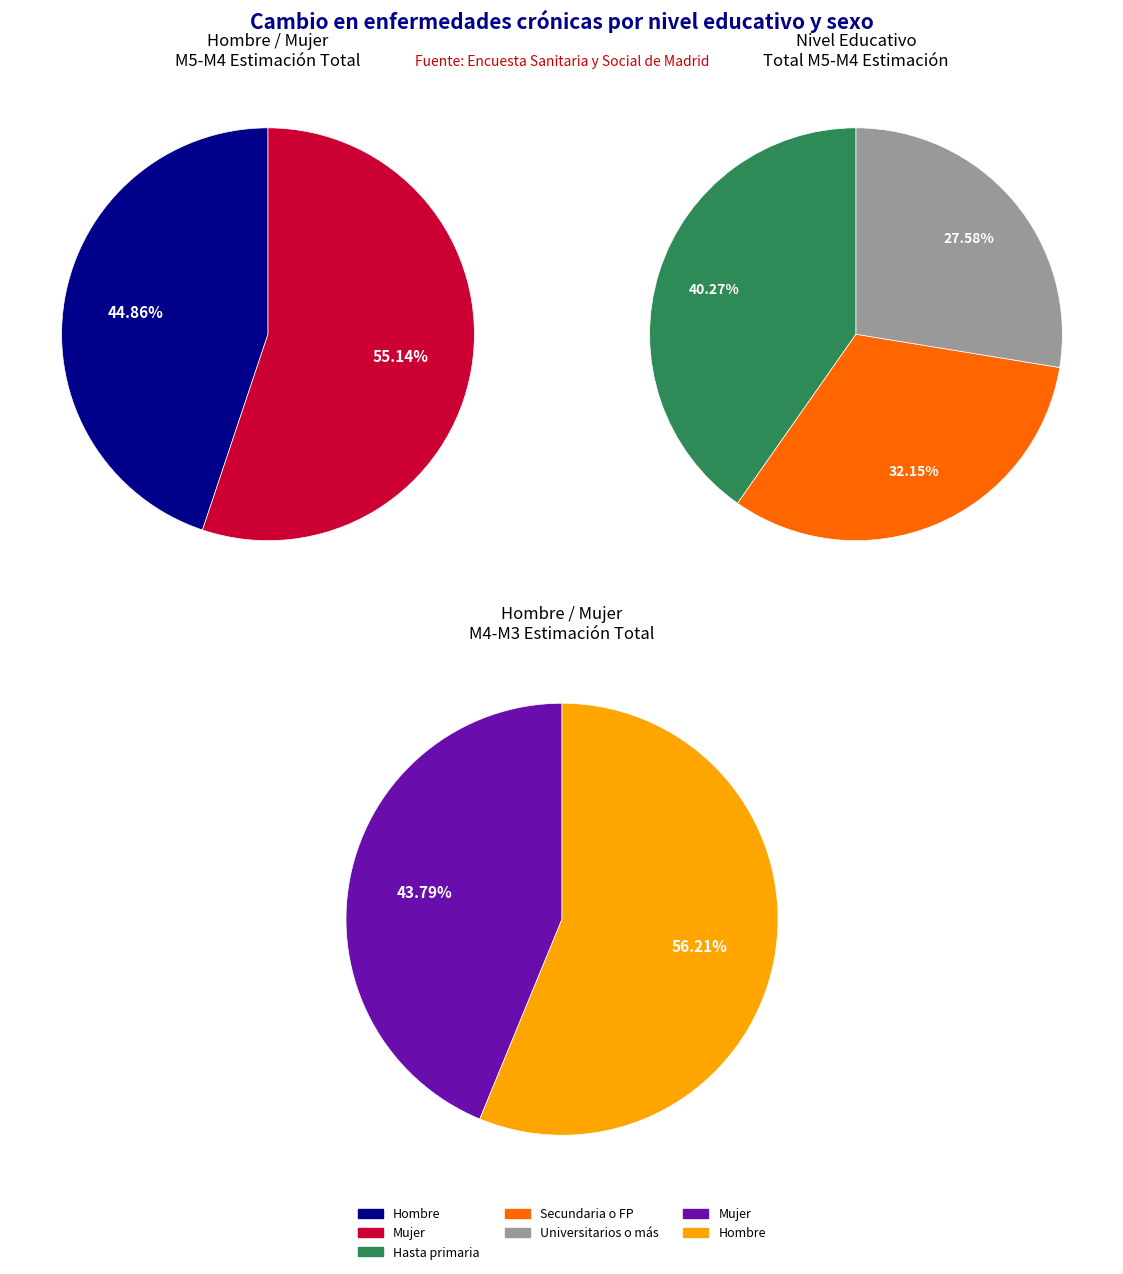

Does any single category account for the majority?

Yes